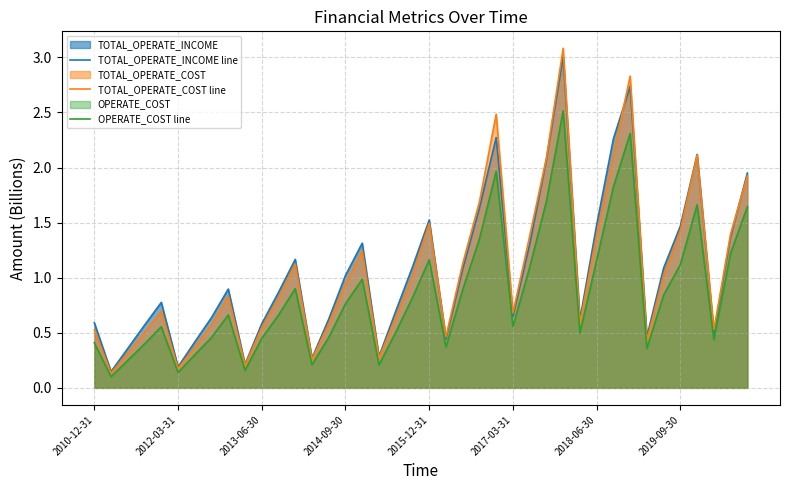

The value of TOTAL_OPERATE_COST line at 17 is 0.3. True or false?

True